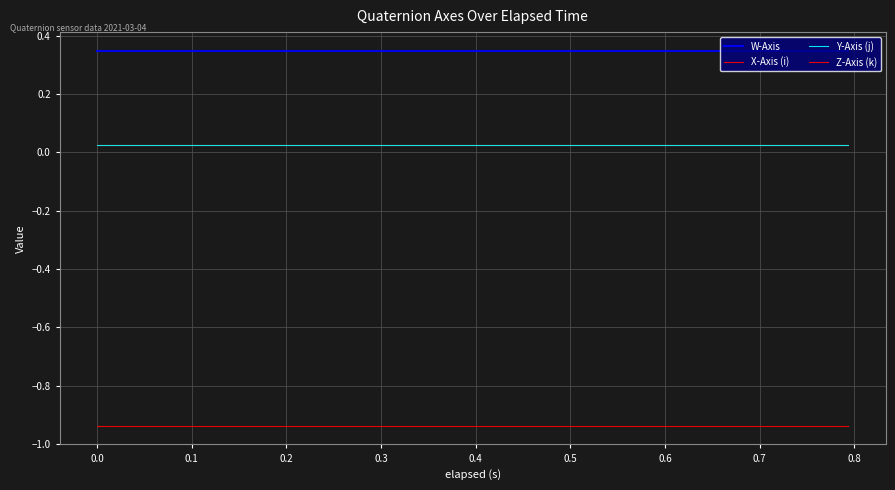

What is the smallest value displayed?

-0.9